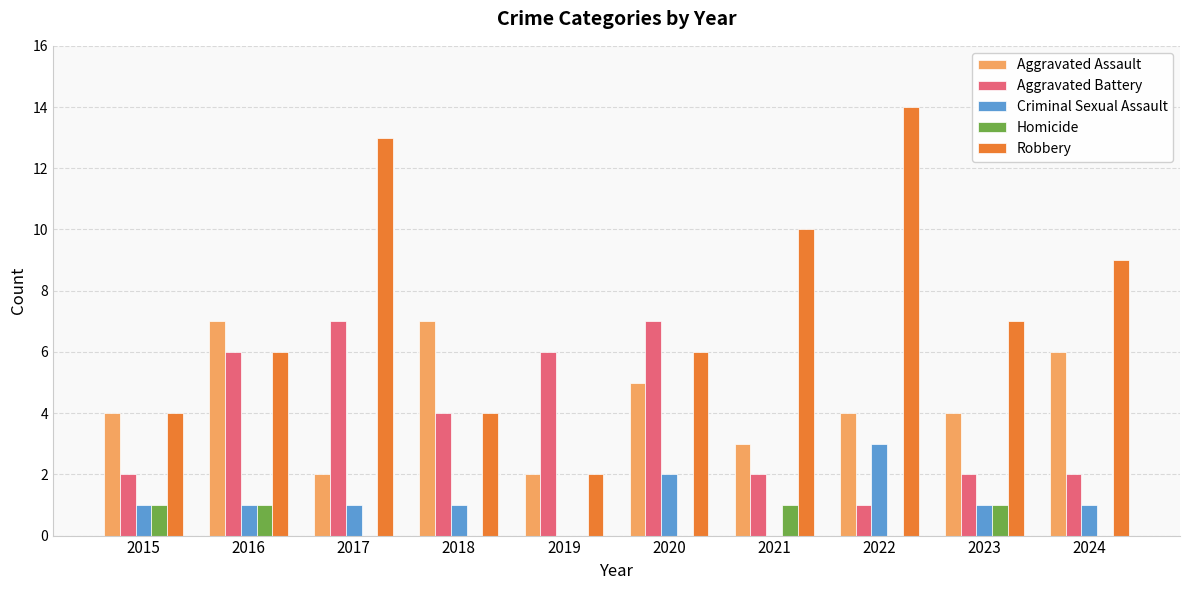

Which series changed the most between 2015 and 2017?

Robbery